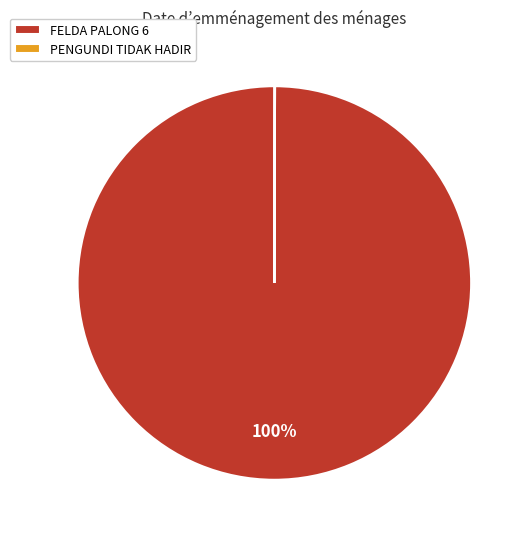

Is there a majority slice in this chart?

Yes